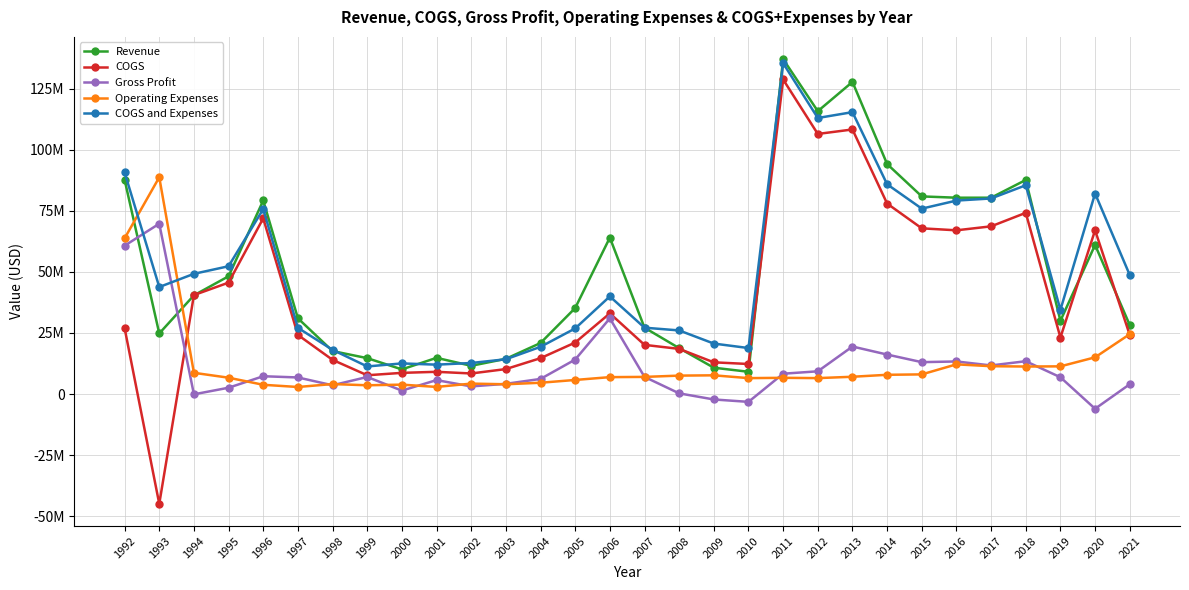

Which series ends up on top after the final intersection of Operating Expenses and Revenue?

Revenue